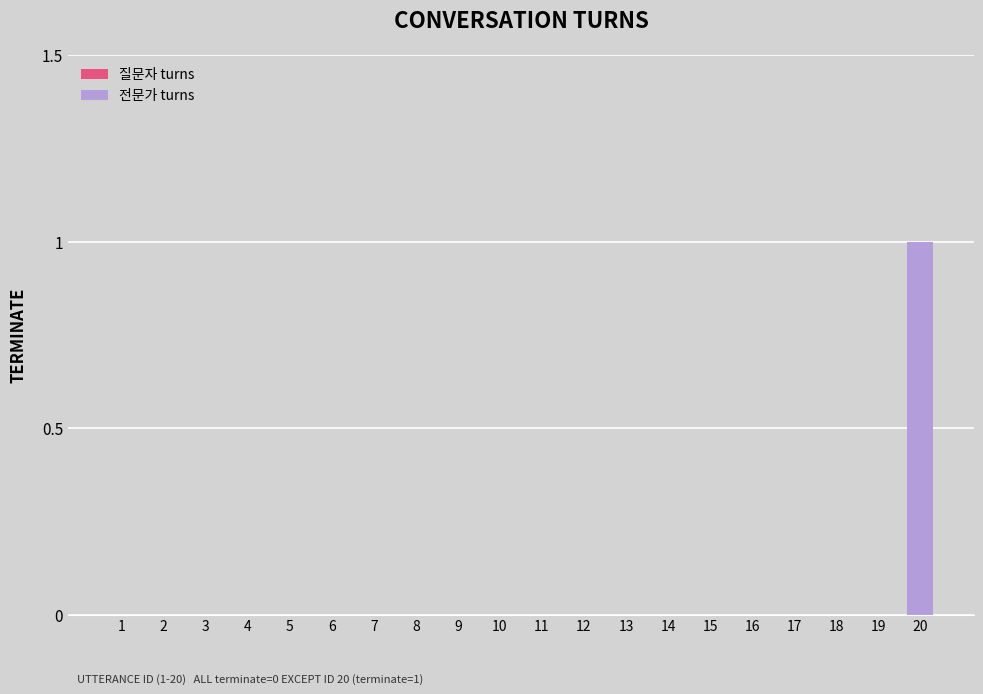

Count the number of data series in this chart.

1